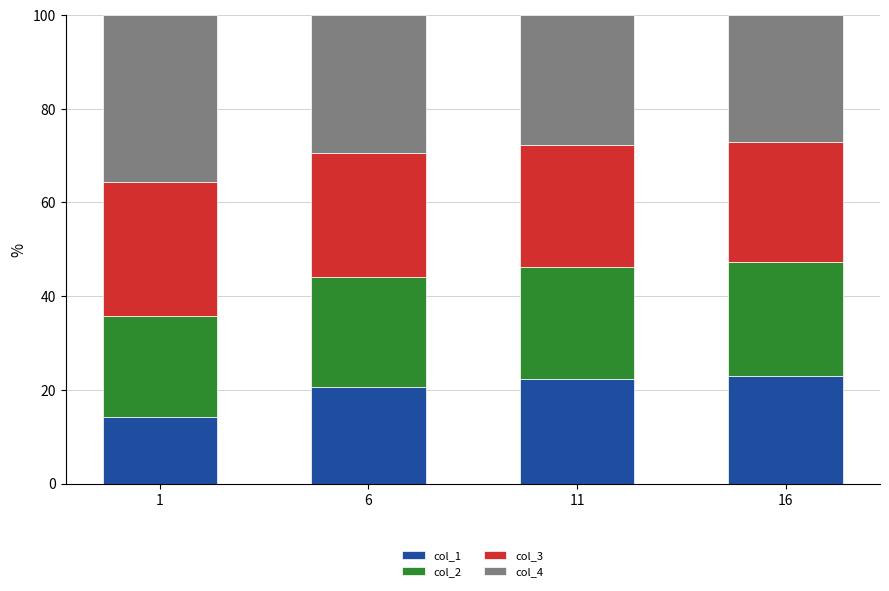

What is the total value across all series at 16?

100.0